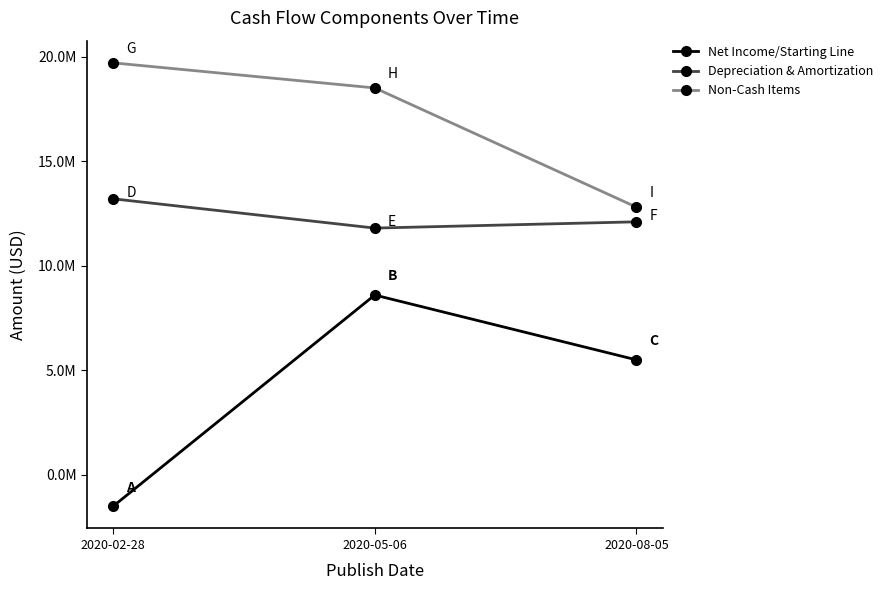

Reading left to right, list all the values displayed in this chart.

Net Income/Starting Line: -1500000	8600000	5500000
Depreciation & Amortization: 13200000	11800000	12100000
Non-Cash Items: 19700000	18499999	12800001